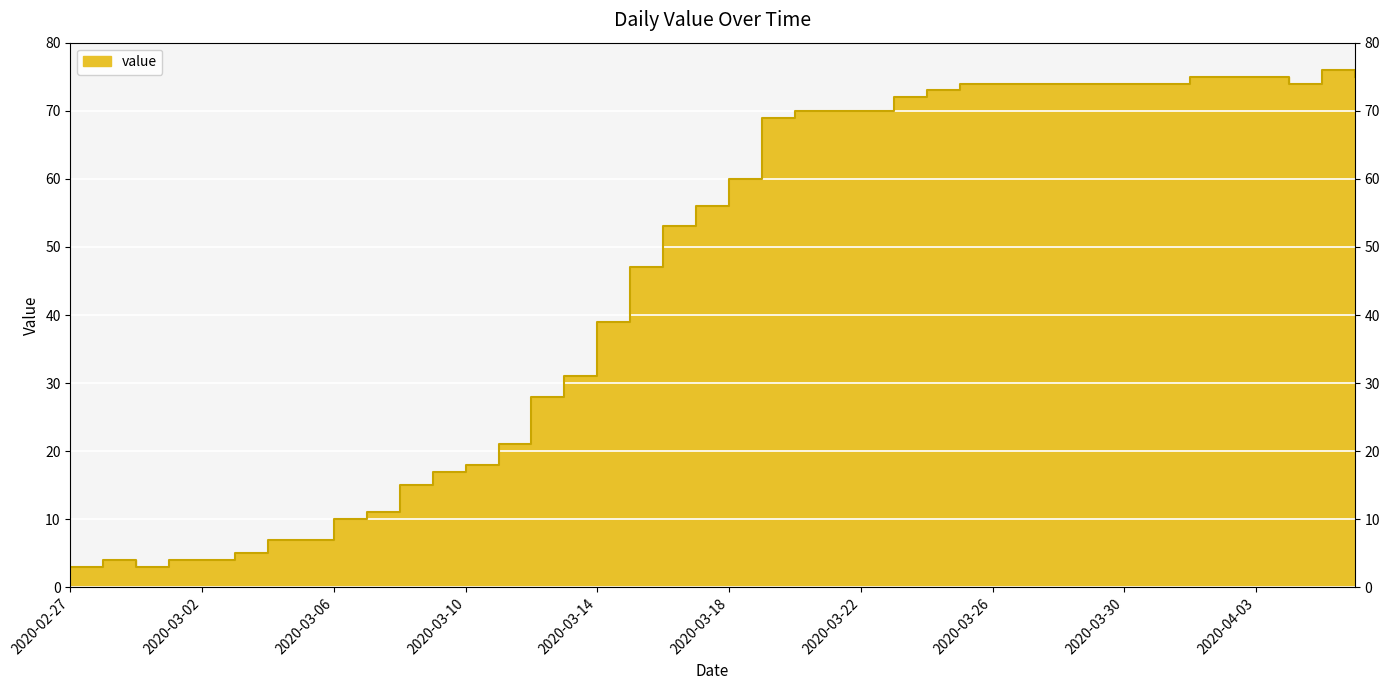

Which label corresponds to the largest value in the chart?

2020-04-05